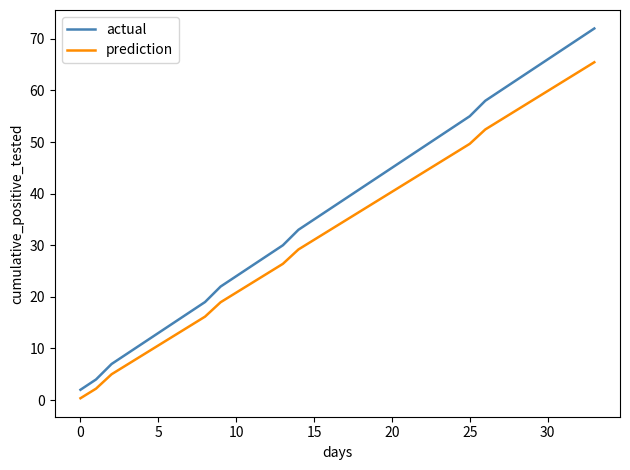

What is the difference between the maximum and minimum values in the prediction series?

65.1